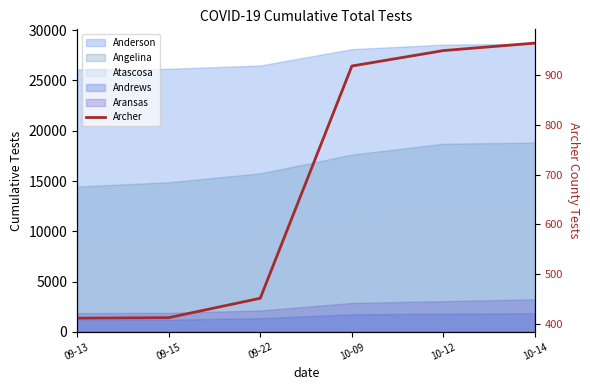

What is the value of the 4th point from the left?

918